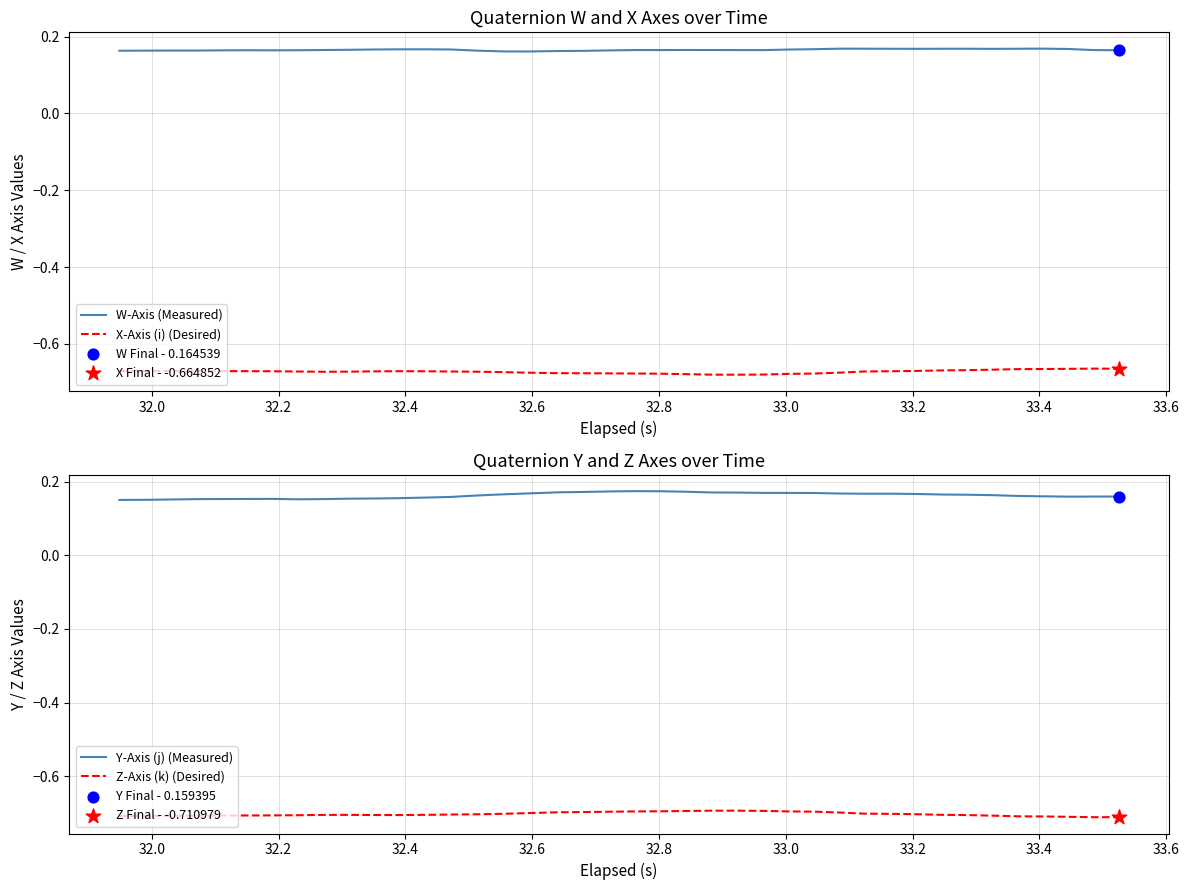

True or false: W-Axis (Measured) and X-Axis (i) (Desired) cross at least once.

False